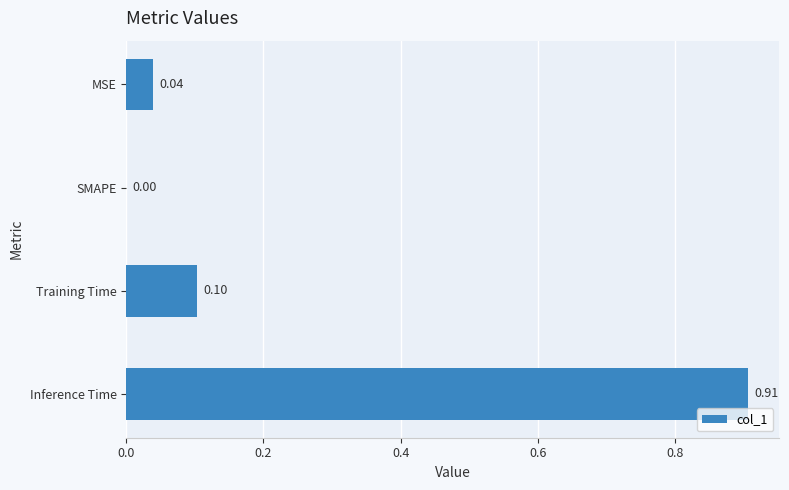

How many positive values are there?

3